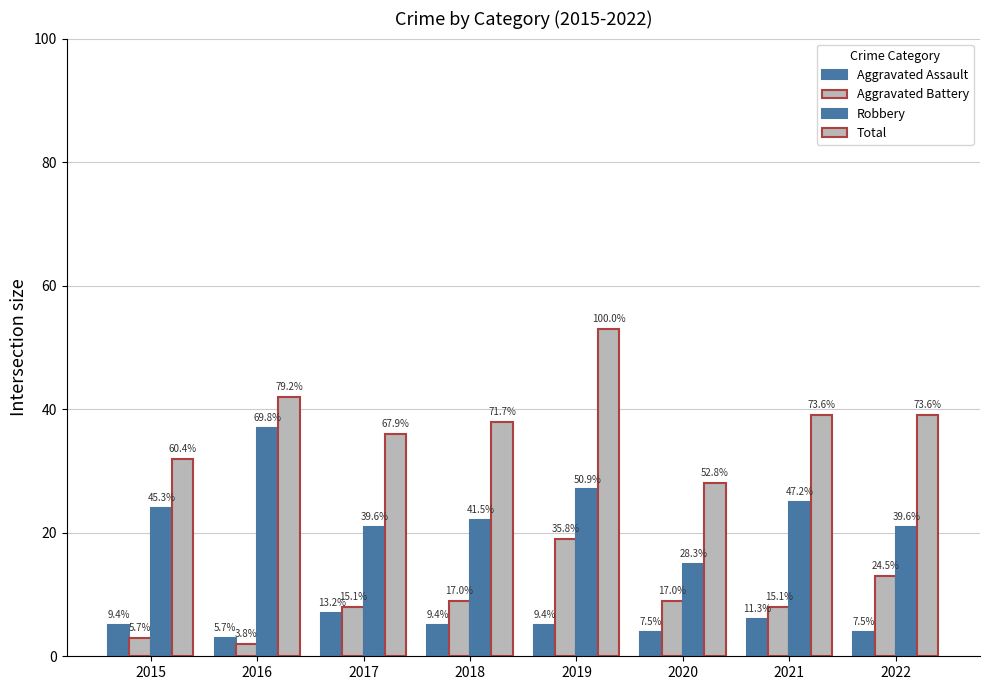

At which category is the sum across all series the highest?

2019